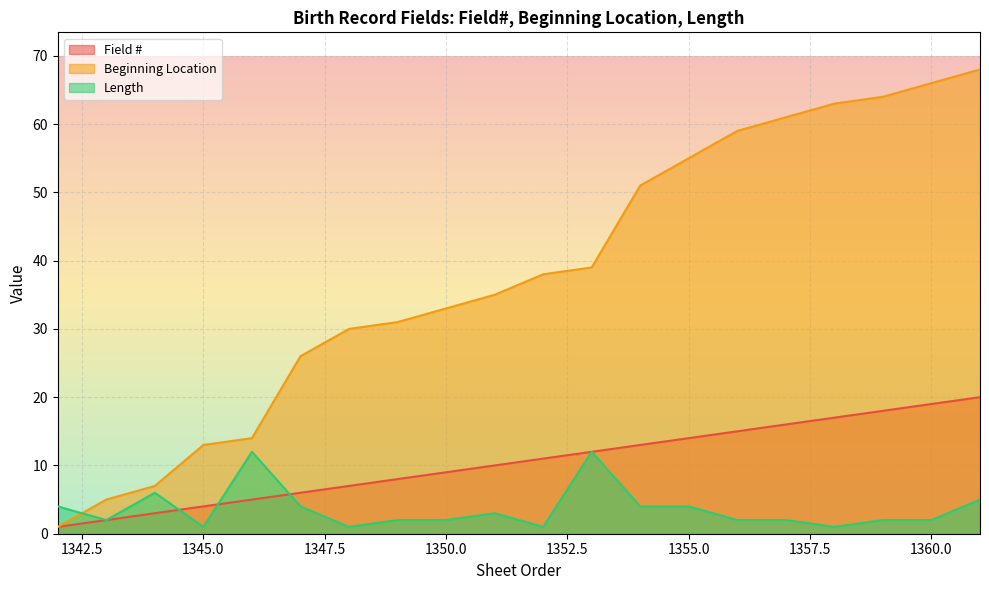

After their last crossing, which series has the higher values: Length or Beginning Location?

Beginning Location